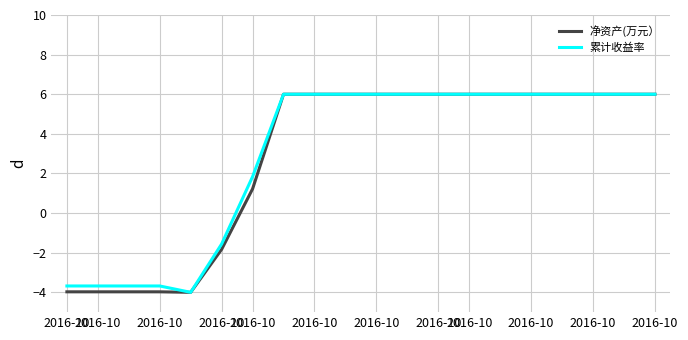

Does the chart have visible grid lines?

Yes